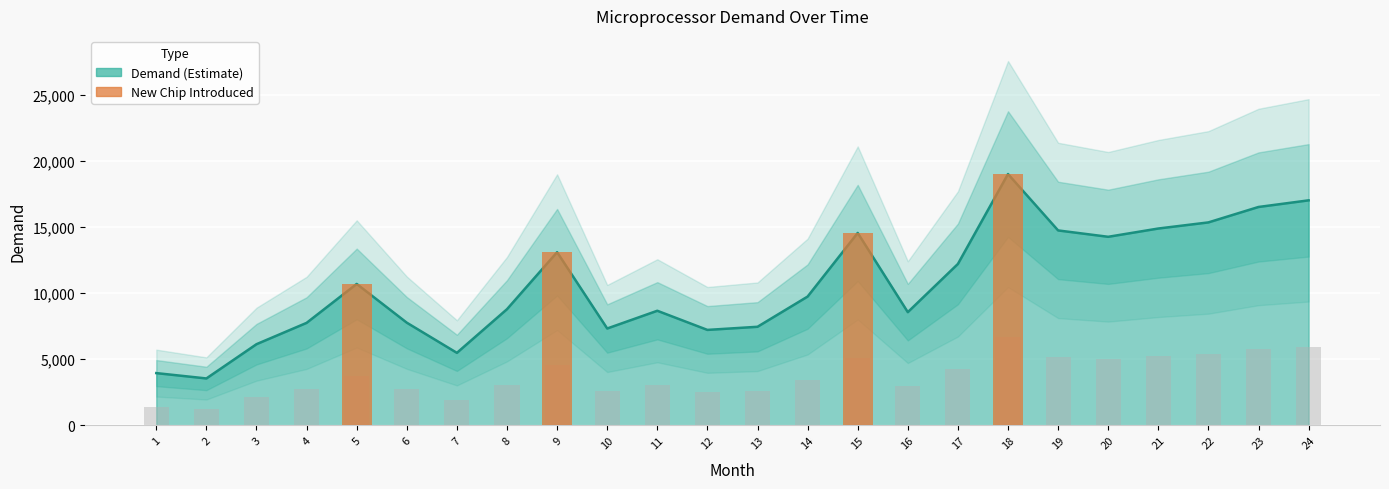

How many values exceed 9744?

11